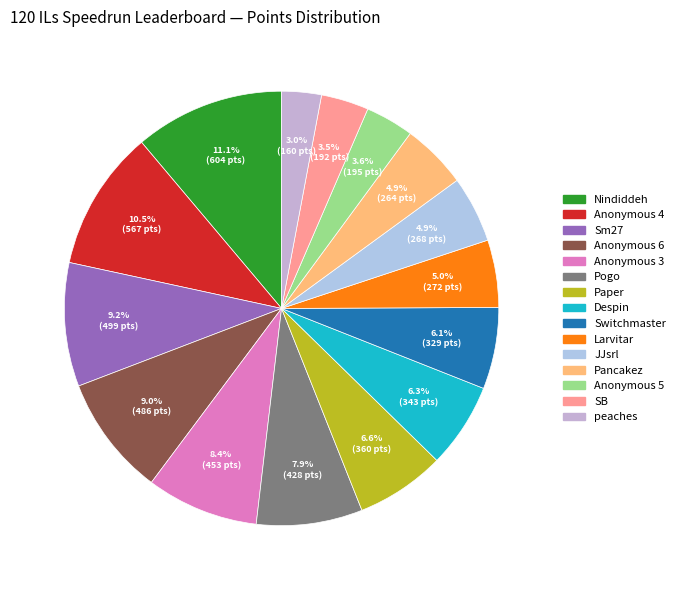

Is the sum of Anonymous 4 and Paper greater than half?

No